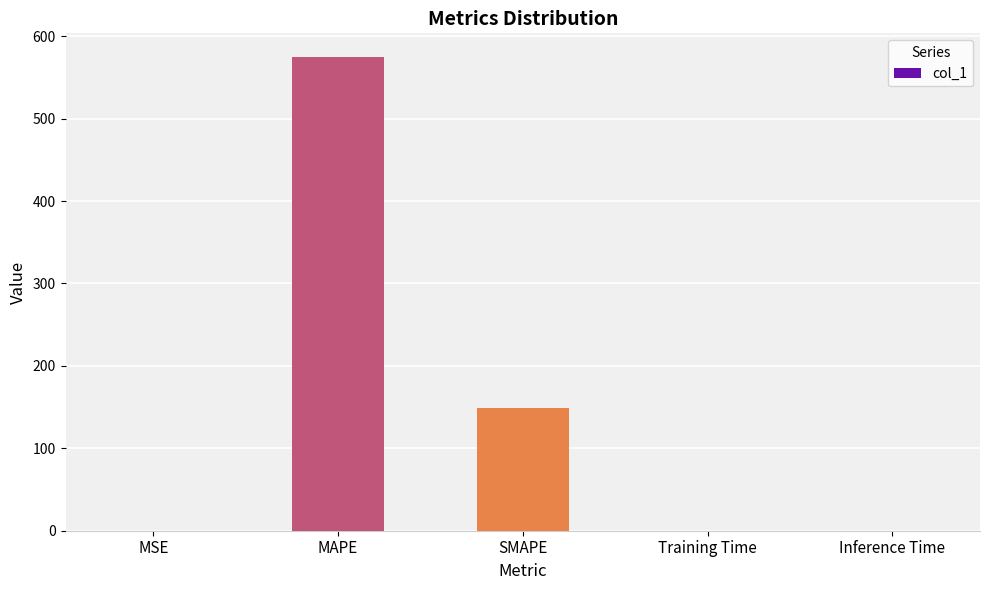

What is the sum of all values?

723.2